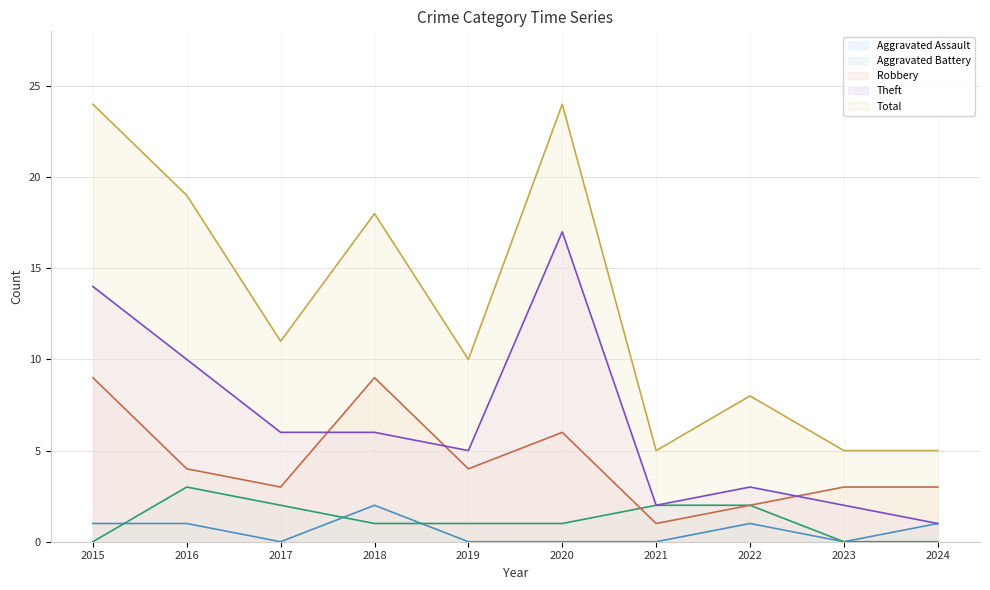

Which category has the highest value in the Aggravated Assault series?

2018